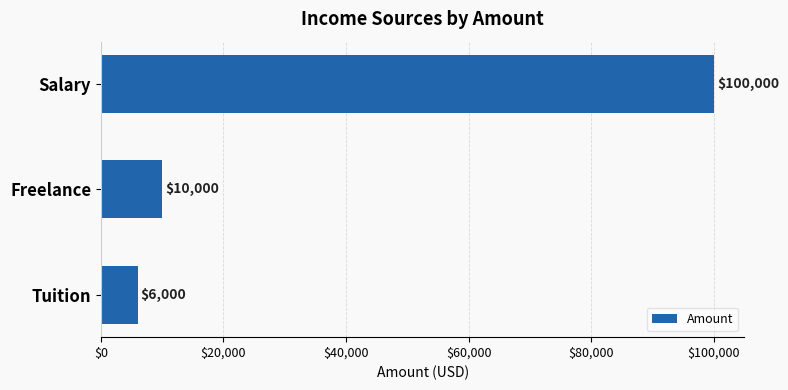

The value at Tuition is 6000. True or false?

True